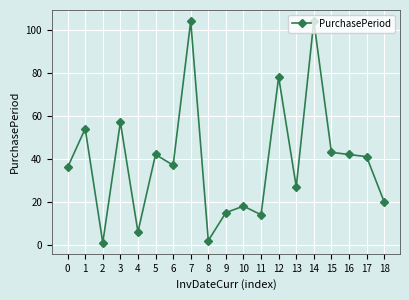

How many lines are shown in the chart?

1